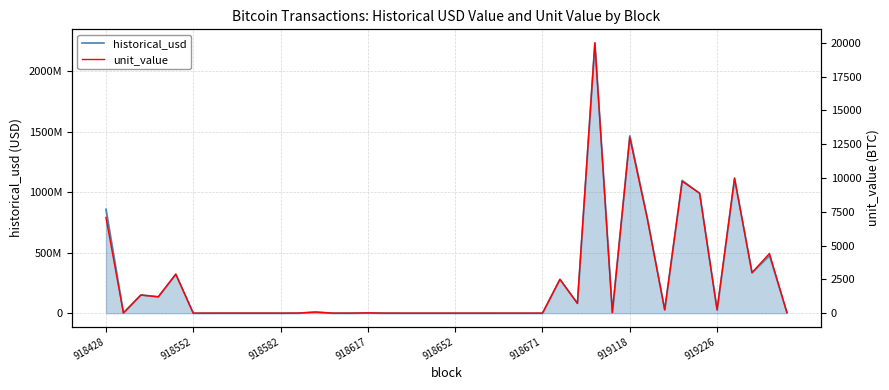

At 919226, list the series in order from largest to smallest.

historical_usd, unit_value